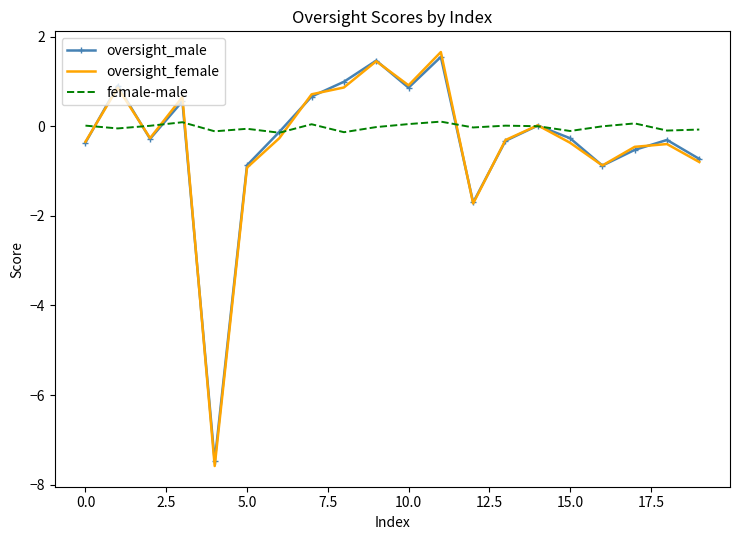

Which series has the largest range (max minus min)?

oversight_female